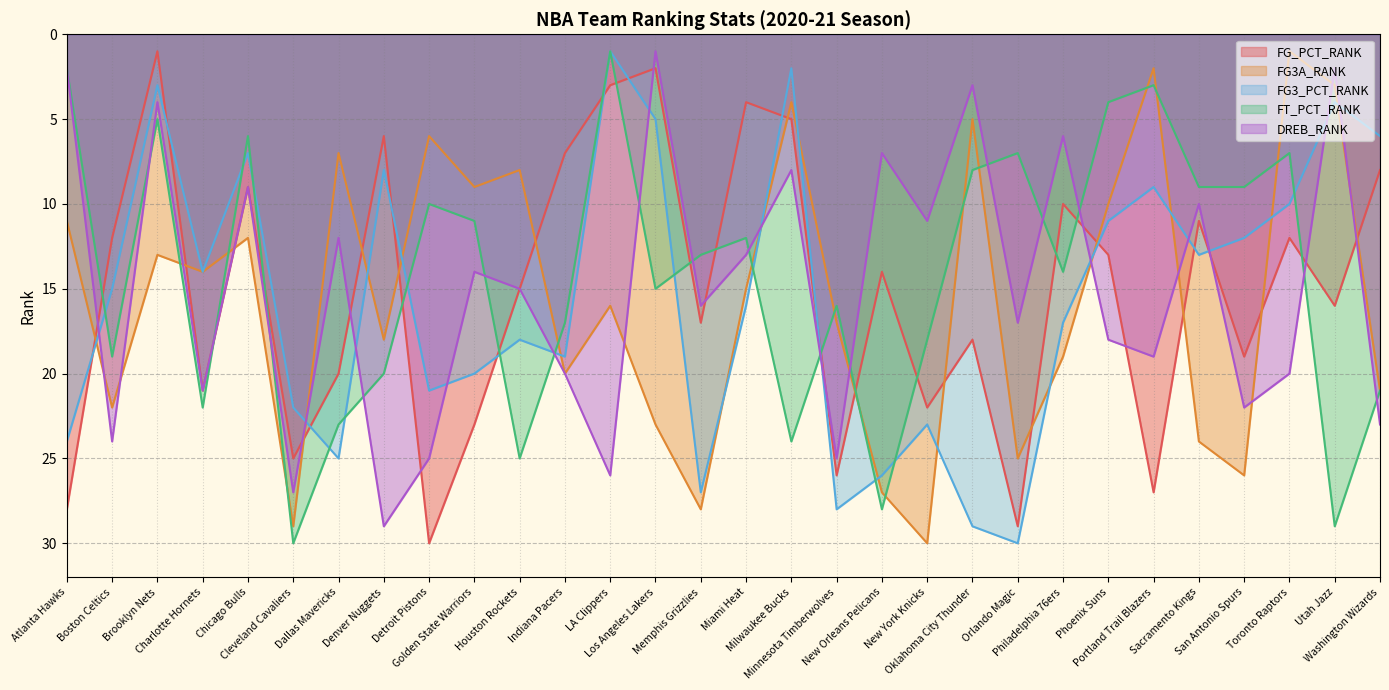

How many data points does each series have?

30